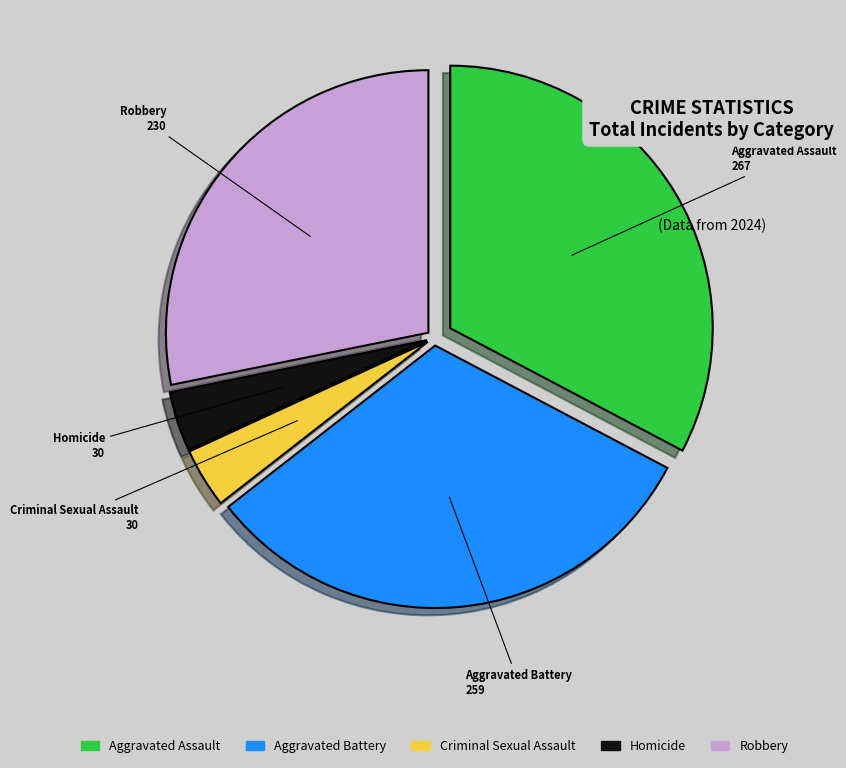

Which category has the biggest portion of the pie?

Aggravated Assault